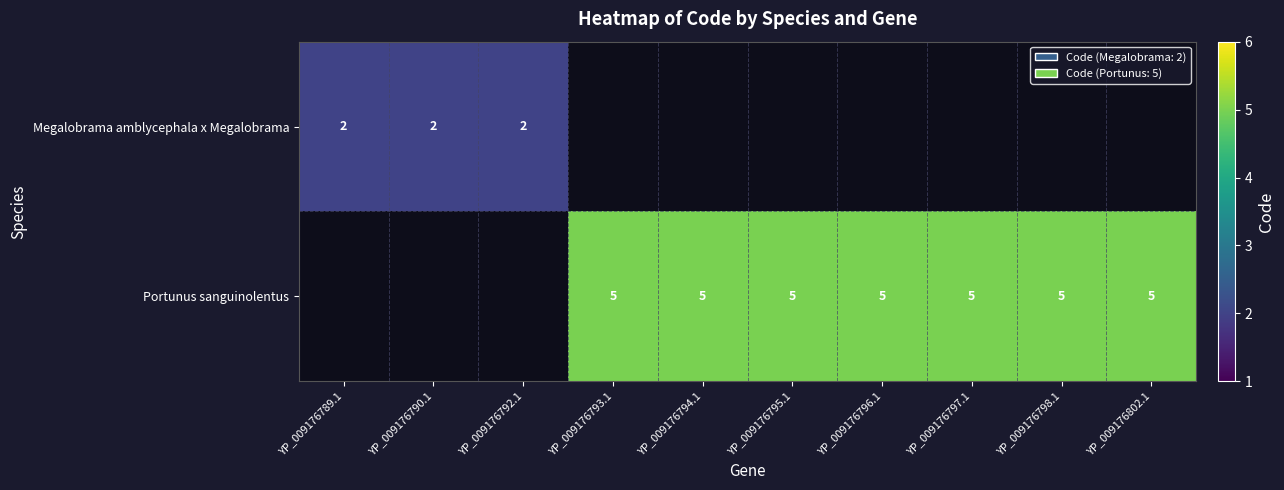

Is it true that Portunus sanguinolentus equals 8 at YP_009176802.1?

False